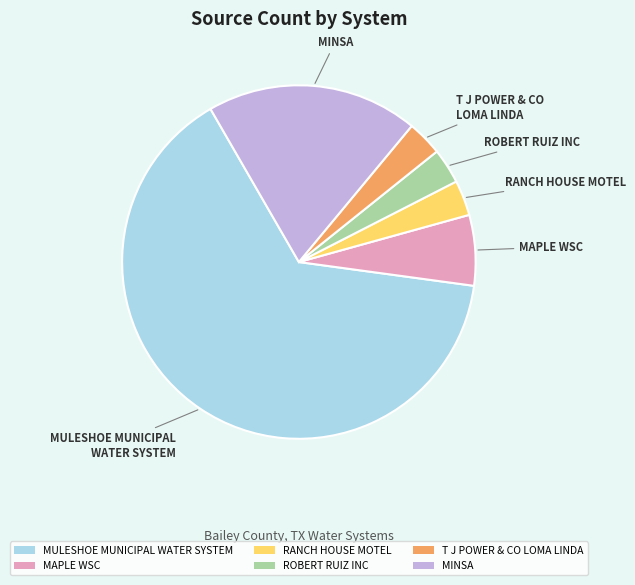

The RANCH HOUSE MOTEL slice represents 3% of the pie. True or false?

True